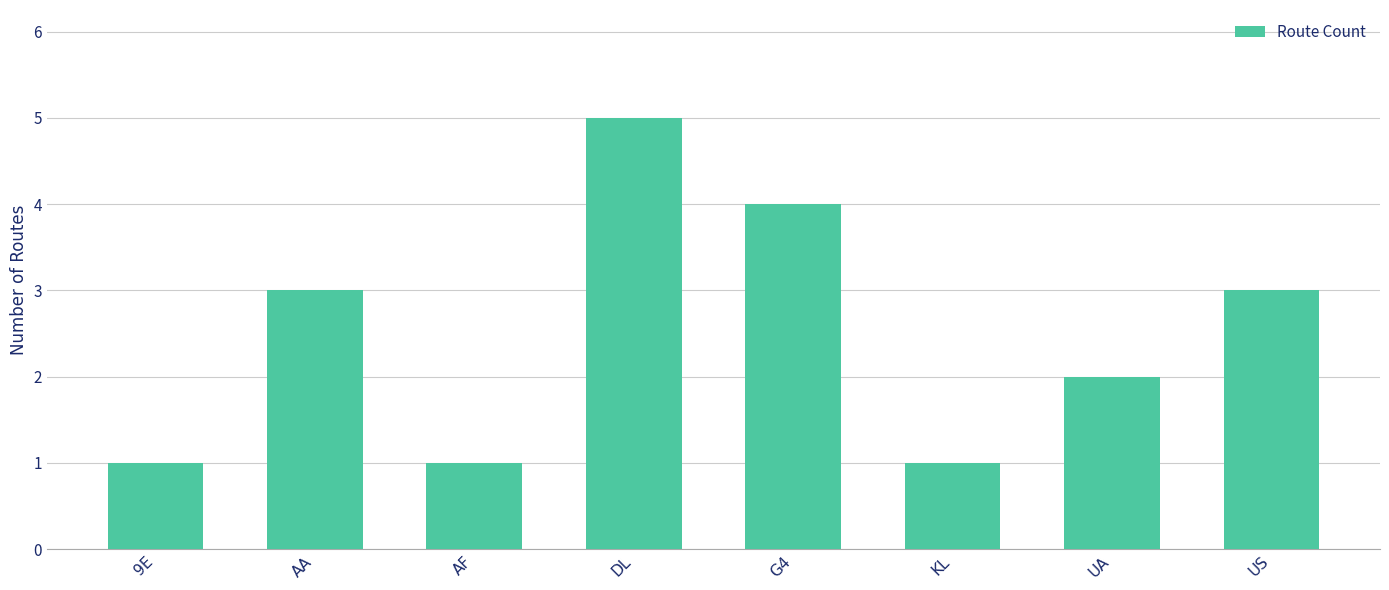

Reading right to left, transcribe all the data shown in this chart.

US=3	UA=2	KL=1	G4=4	DL=5	AF=1	AA=3	9E=1